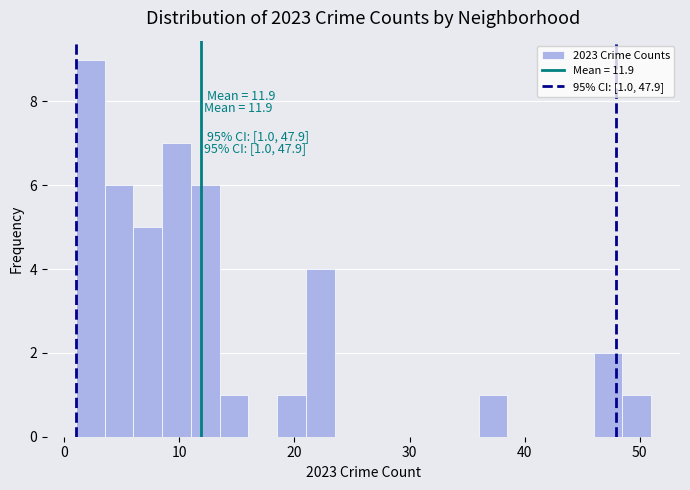

Read against the x-axis, roughly where is the centre of the tallest bar?

2